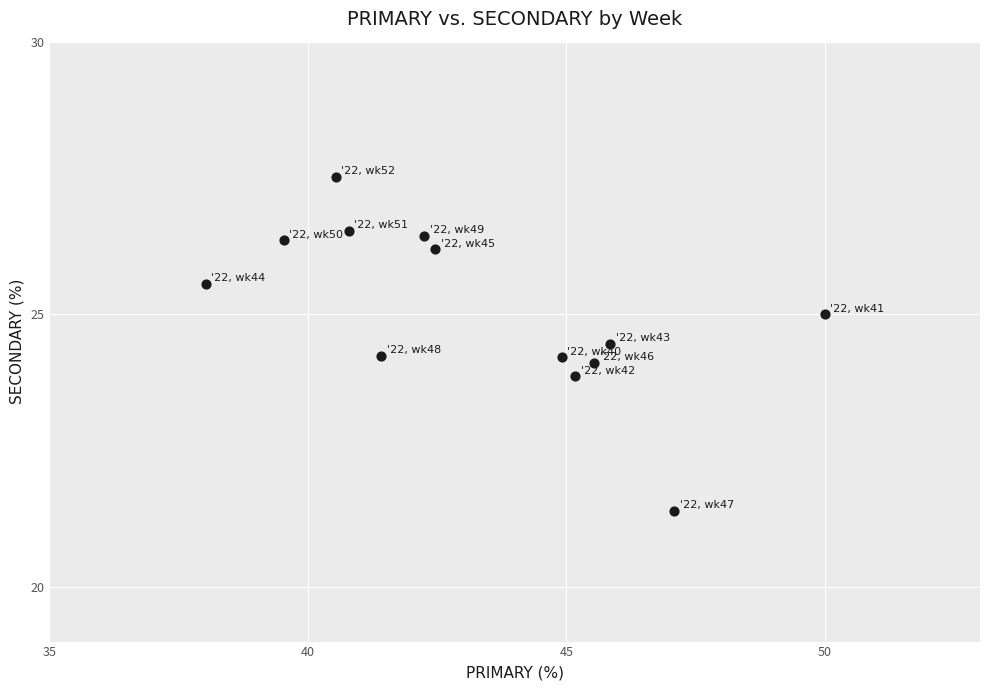

What is the range of Y values (max minus min)?

6.1